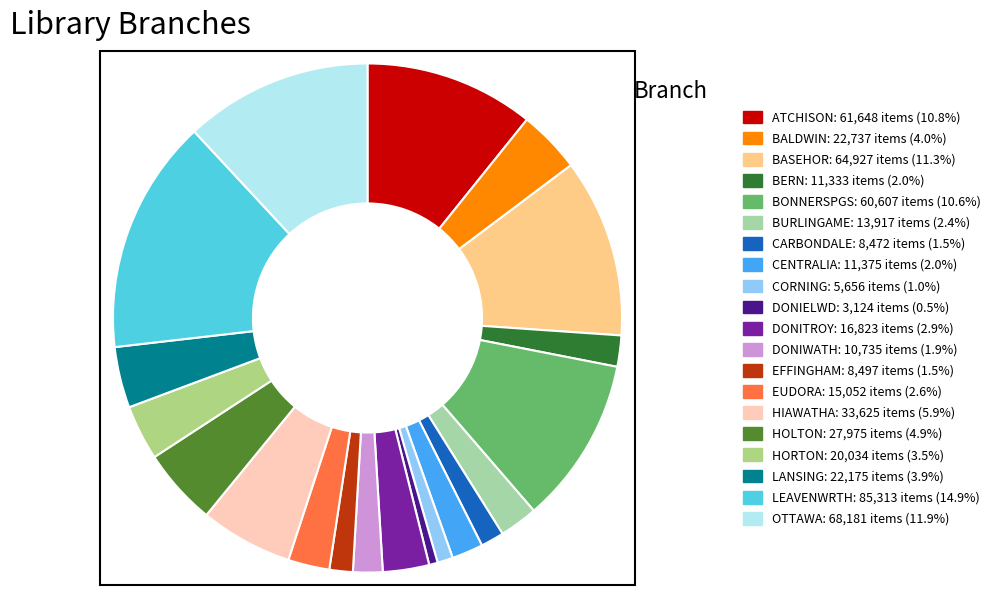

Combined, do CORNING and LEAVENWRTH account for over 50%?

No